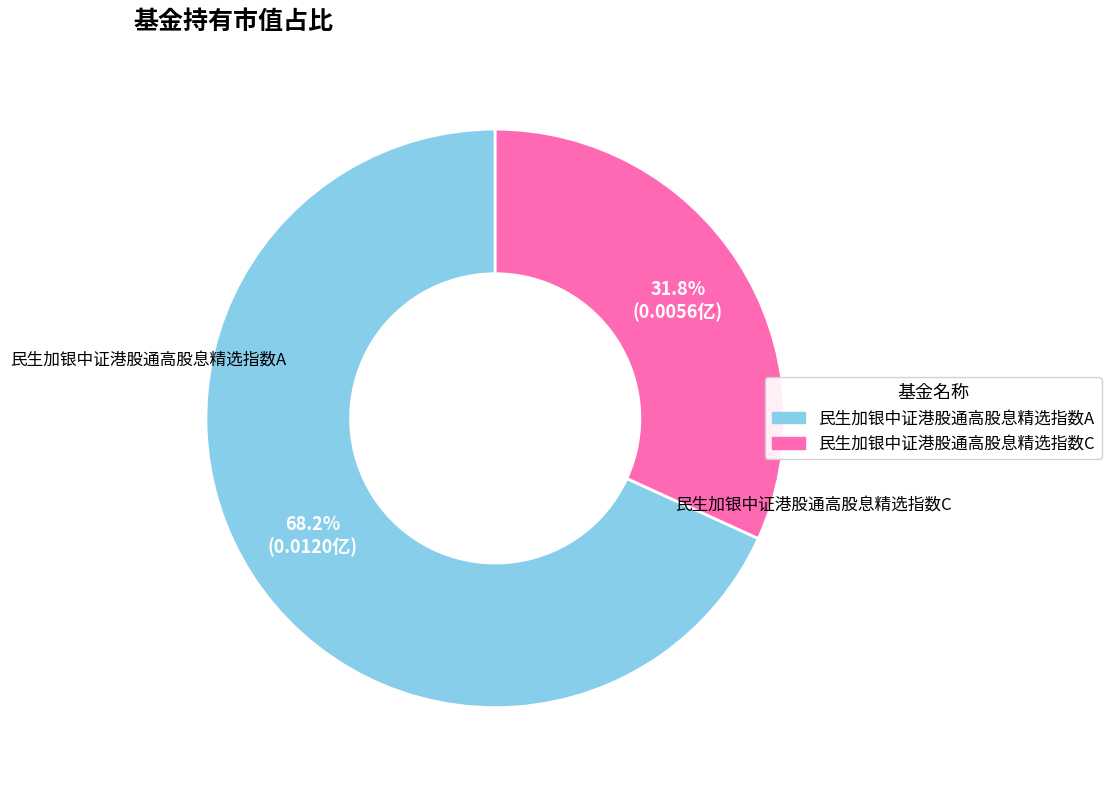

How many slices are in this pie chart?

2